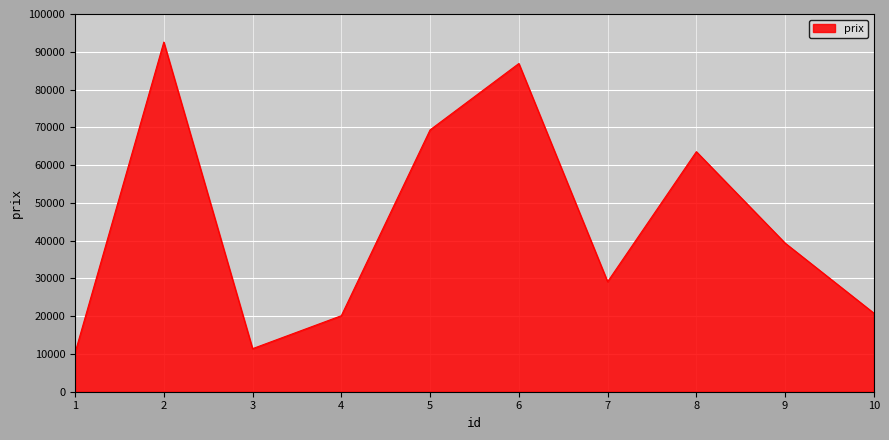

Which category has the highest value across all series?

2